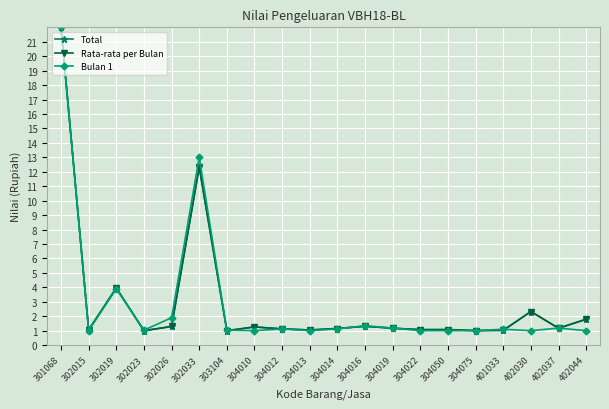

What is the difference between the Rata-rata per Bulan values at 304050 and 304012?

0.1